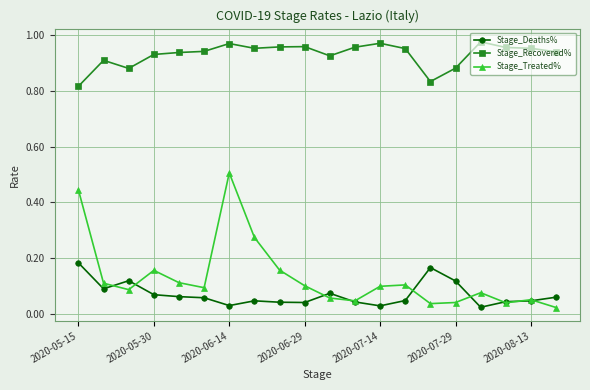

Which series has the largest total across all categories?

Stage_Recovered%